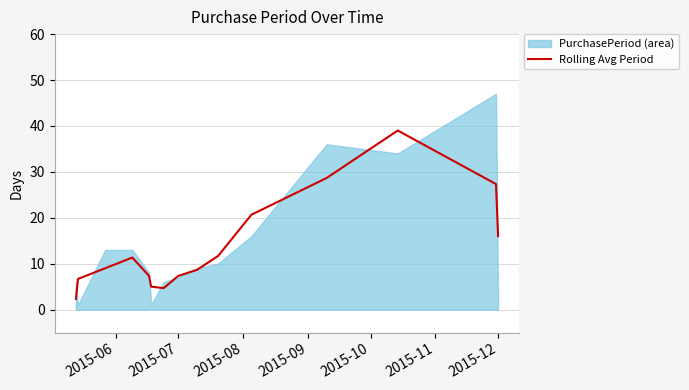

What is the lowest value of the Rolling Avg Period series?

2.3